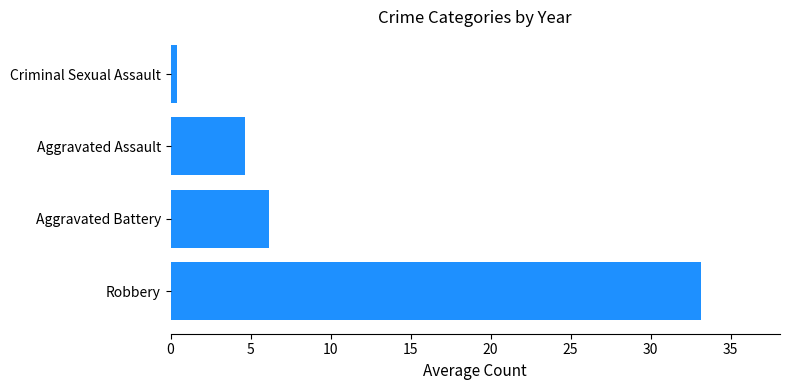

Read the value at Aggravated Assault.

4.6